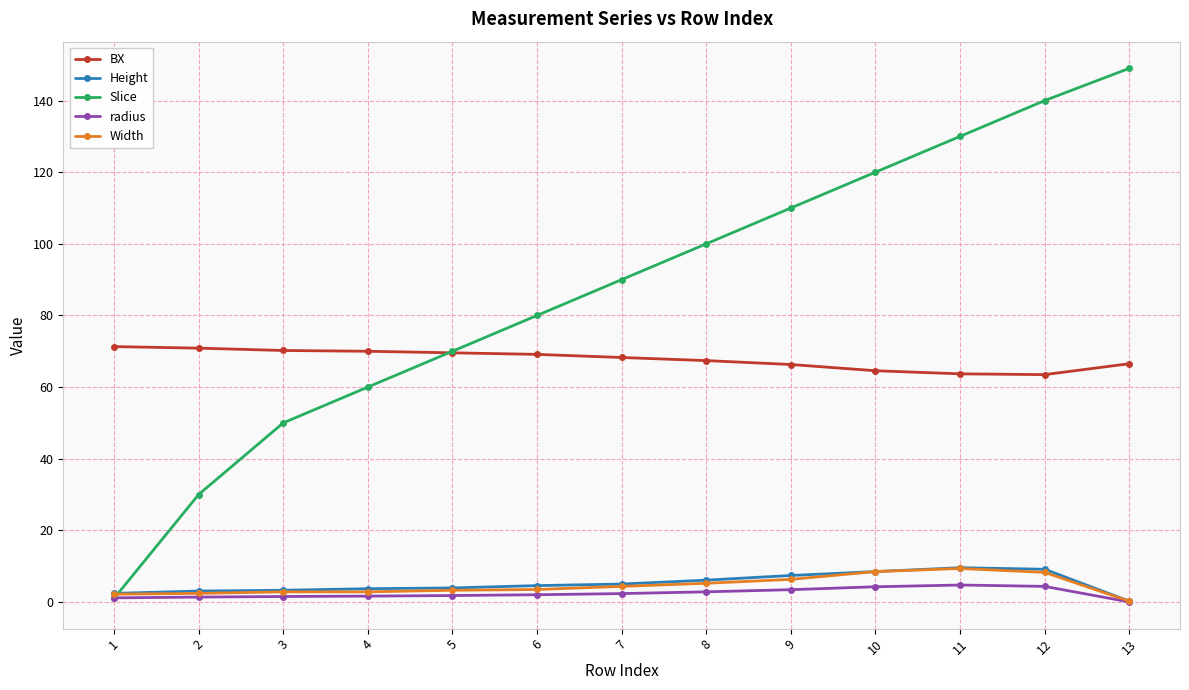

Where do Width and Slice first cross each other?

1 and 2